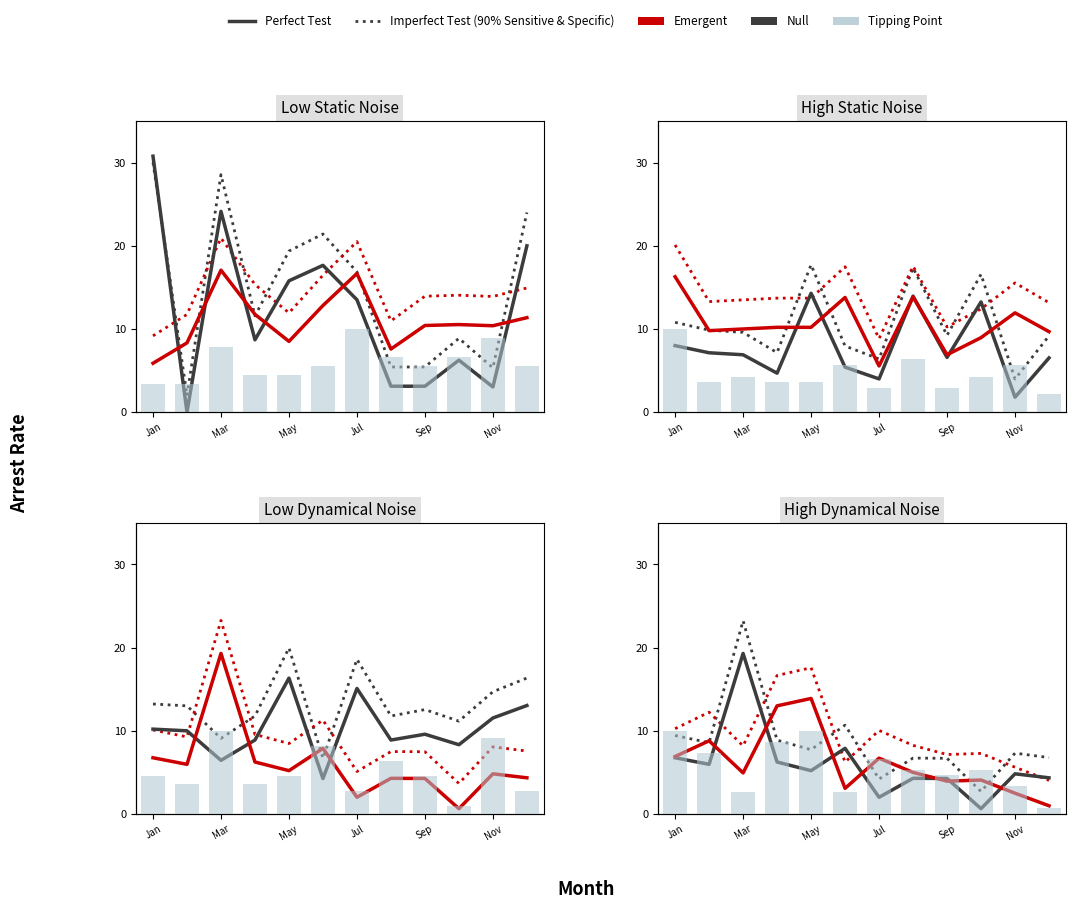

What value does the Null series have at Mar?

6.0